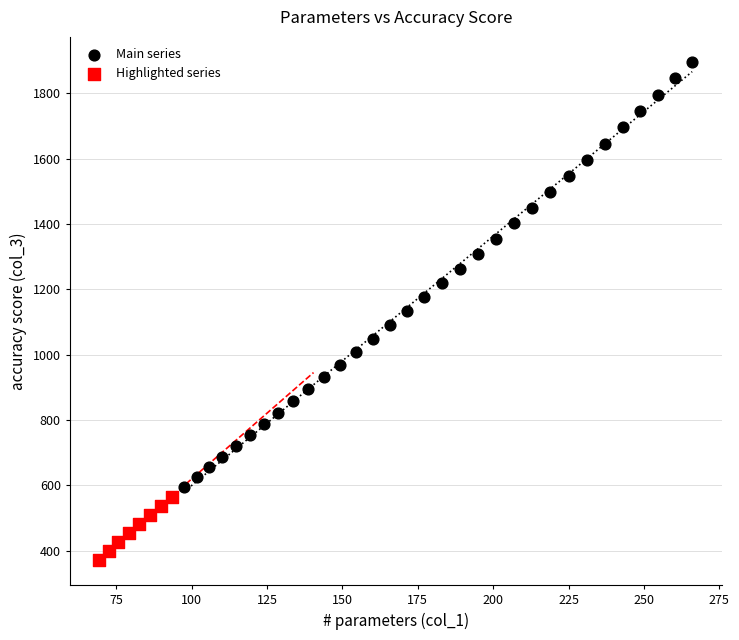

Which series has the largest Y range (max minus min)?

Main series